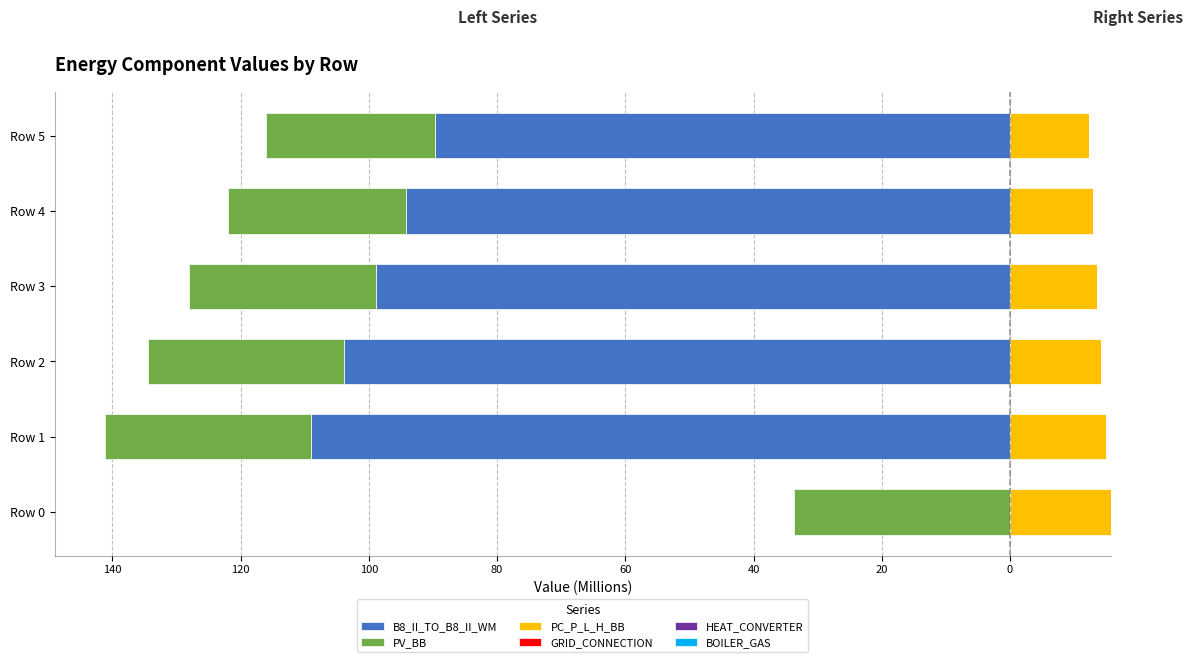

What is the highest value of the HEAT_CONVERTER series?

0.6